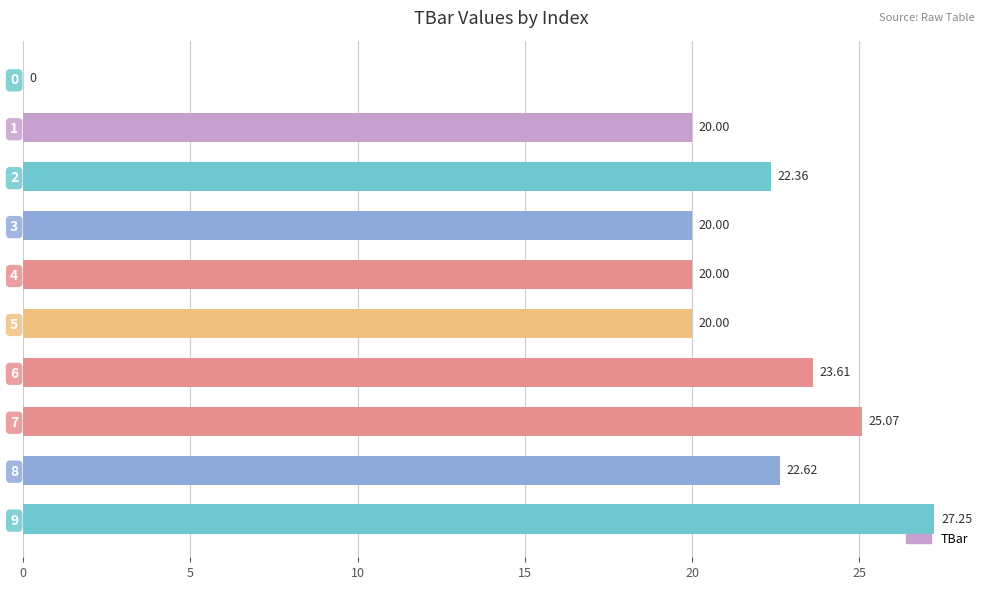

What is the difference between the values at 0 and 5?

20.0